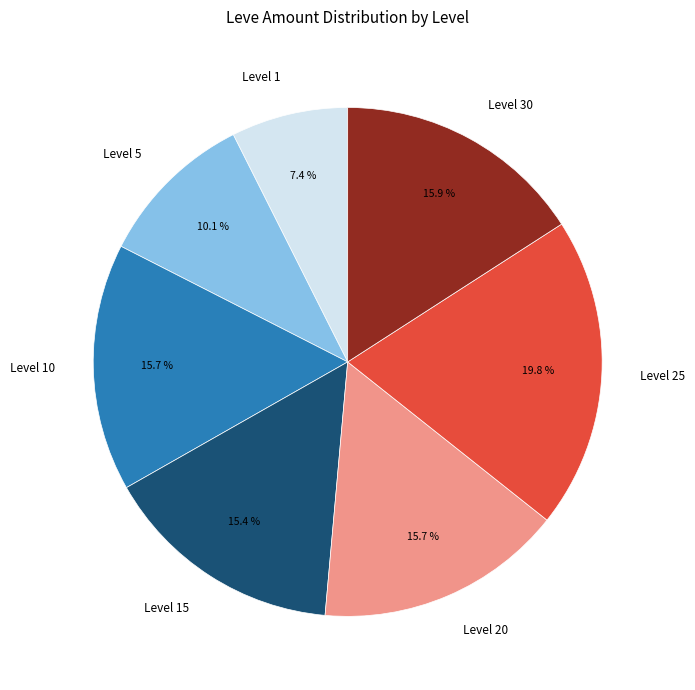

Which has a higher value, Level 1 or Level 20?

Level 20